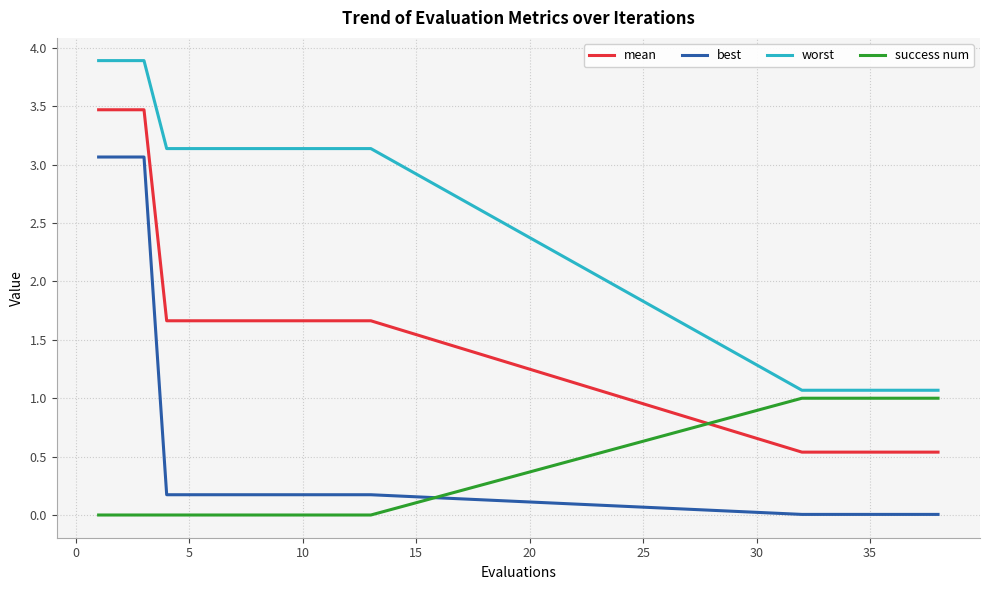

Which series has the largest total across all categories?

worst